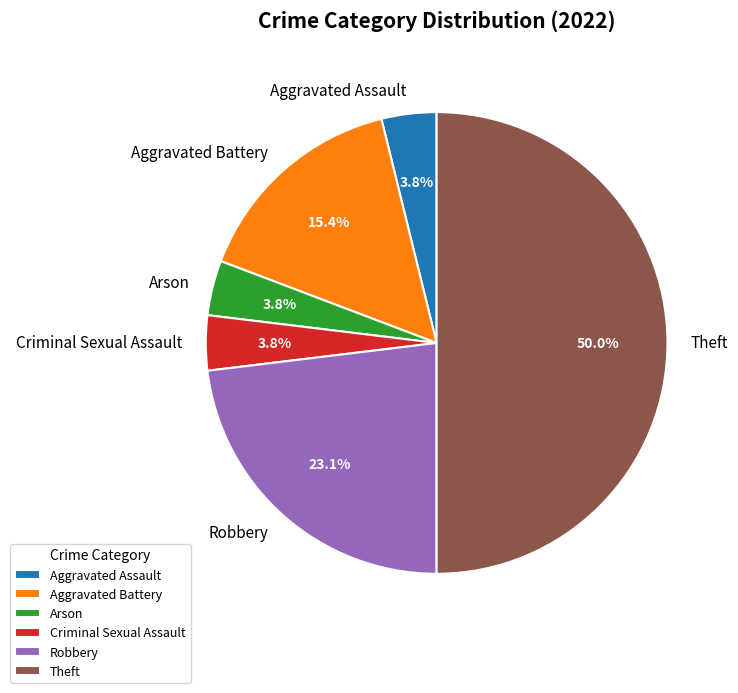

Does Arson account for over 50% of the chart?

No